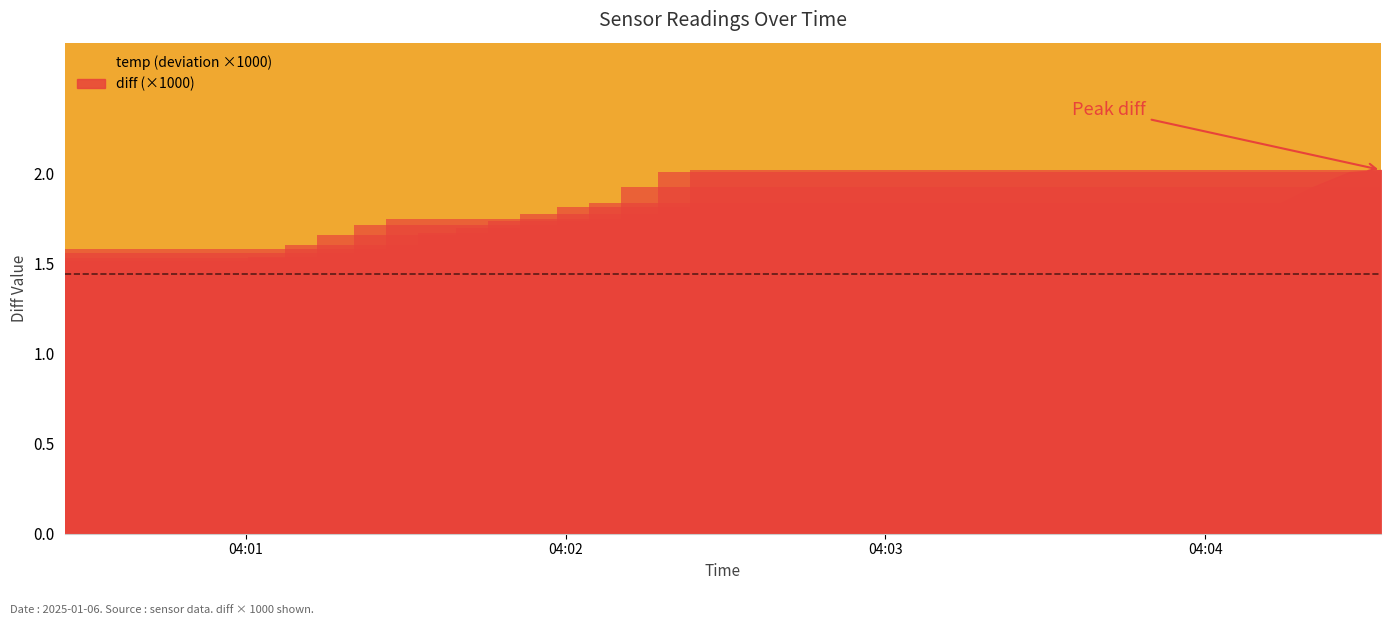

How many groups of bars are there?

40